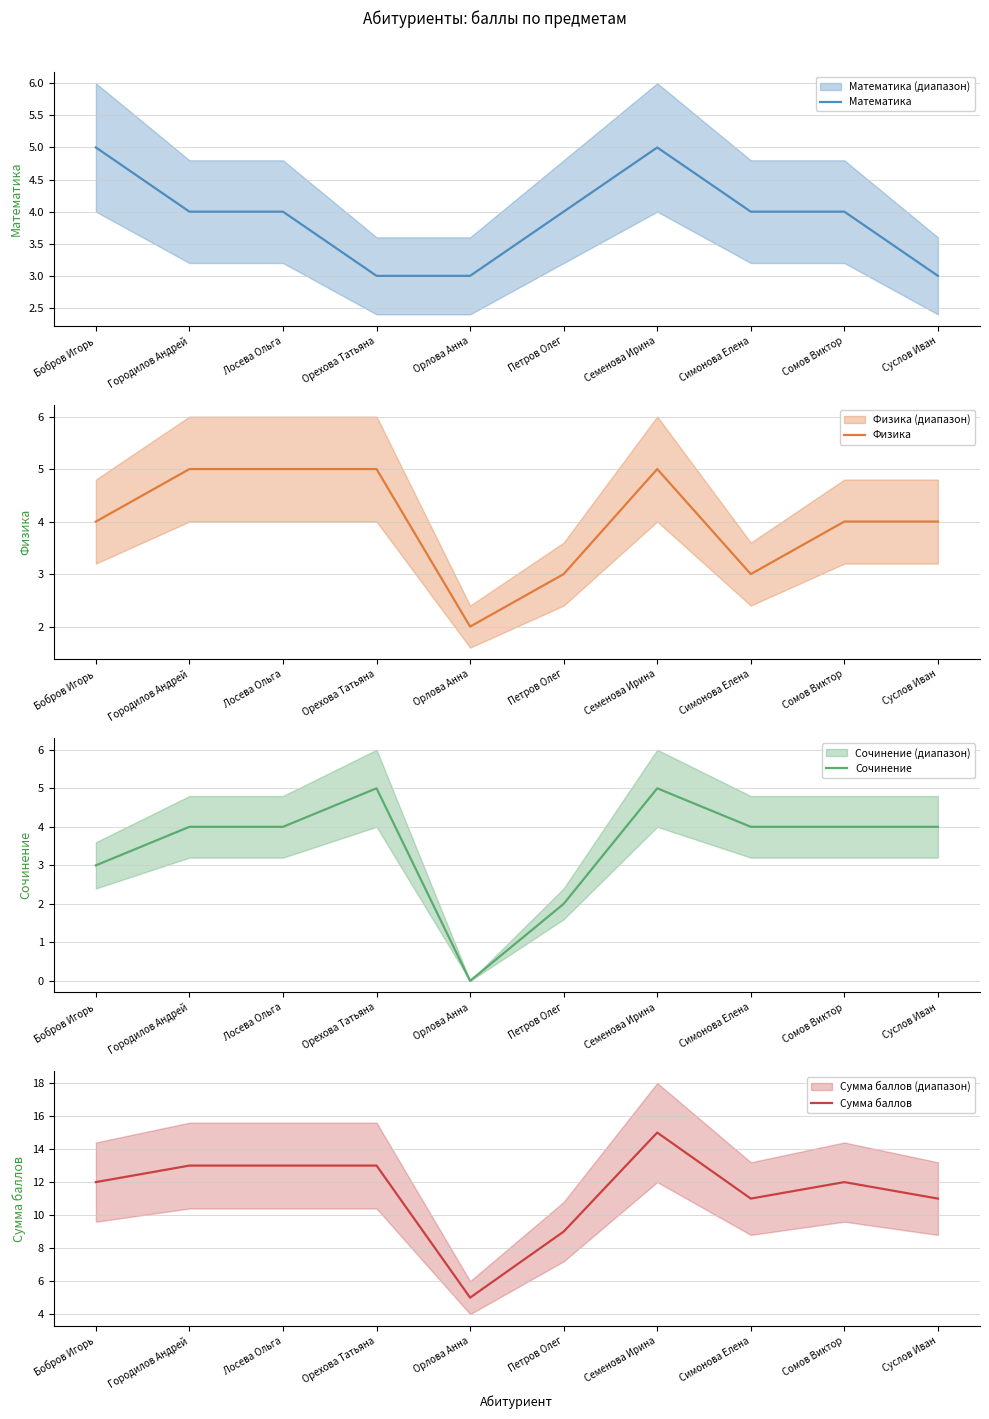

True or false: Сумма баллов and Физика intersect in this chart.

False